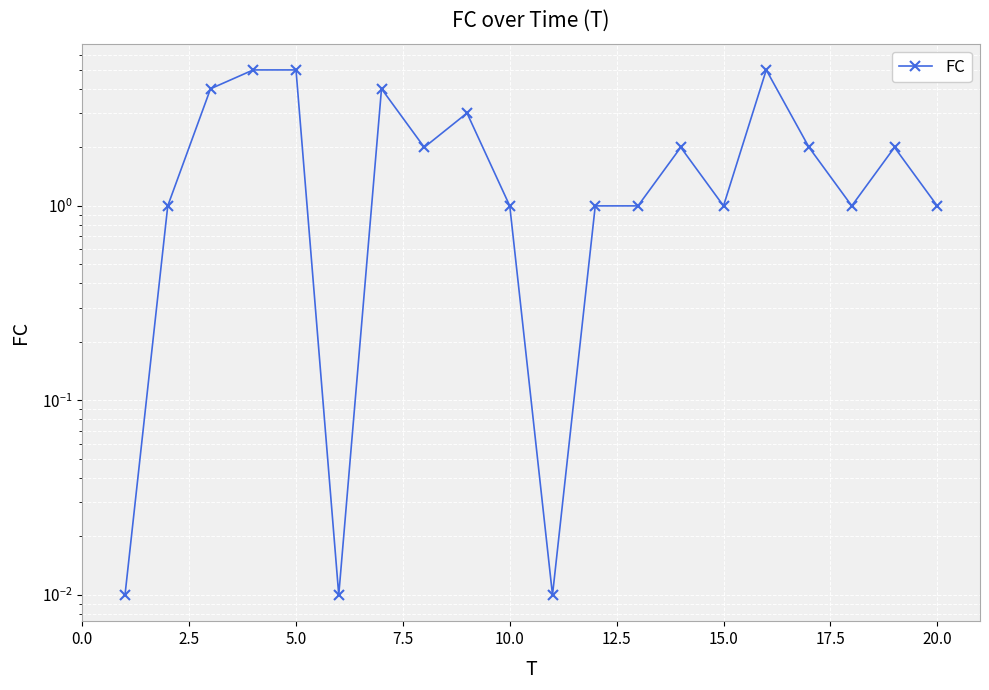

True or false: the data has more than 0 interior local peaks.

True